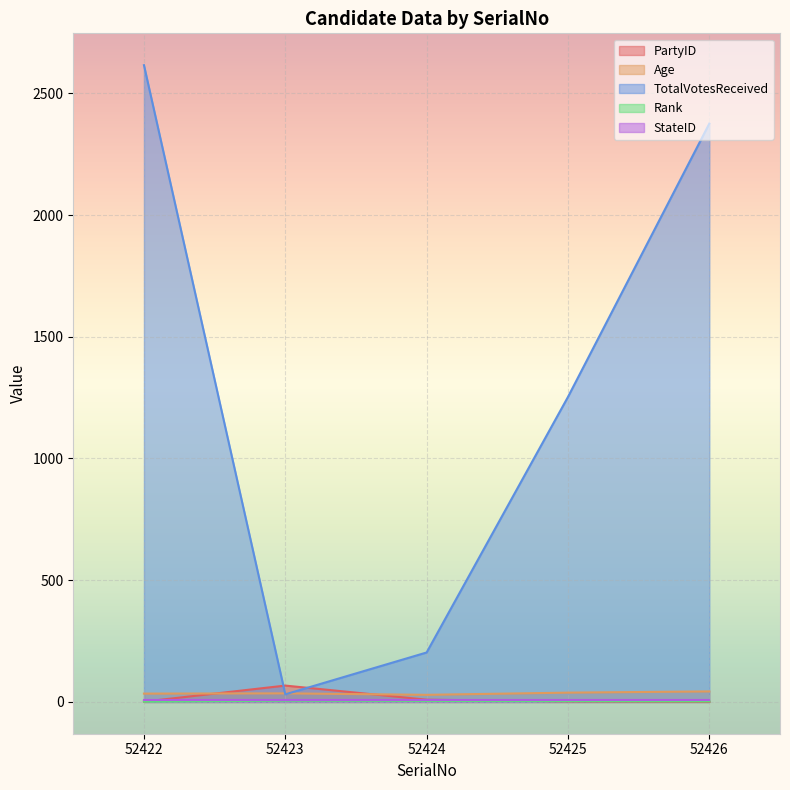

What is the greatest value displayed?

2616